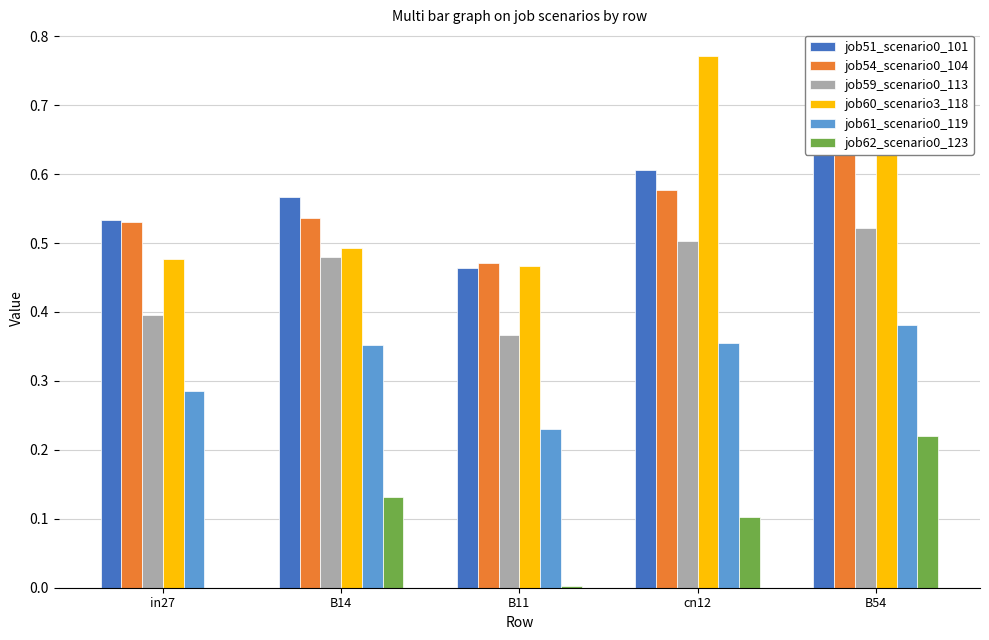

Which series has the largest total across all categories?

job60_scenario3_118